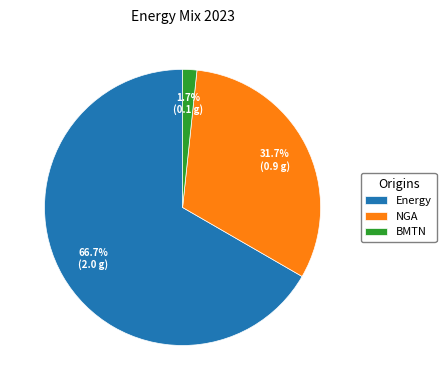

What percentage is the Energy slice, to the nearest percent?

67%